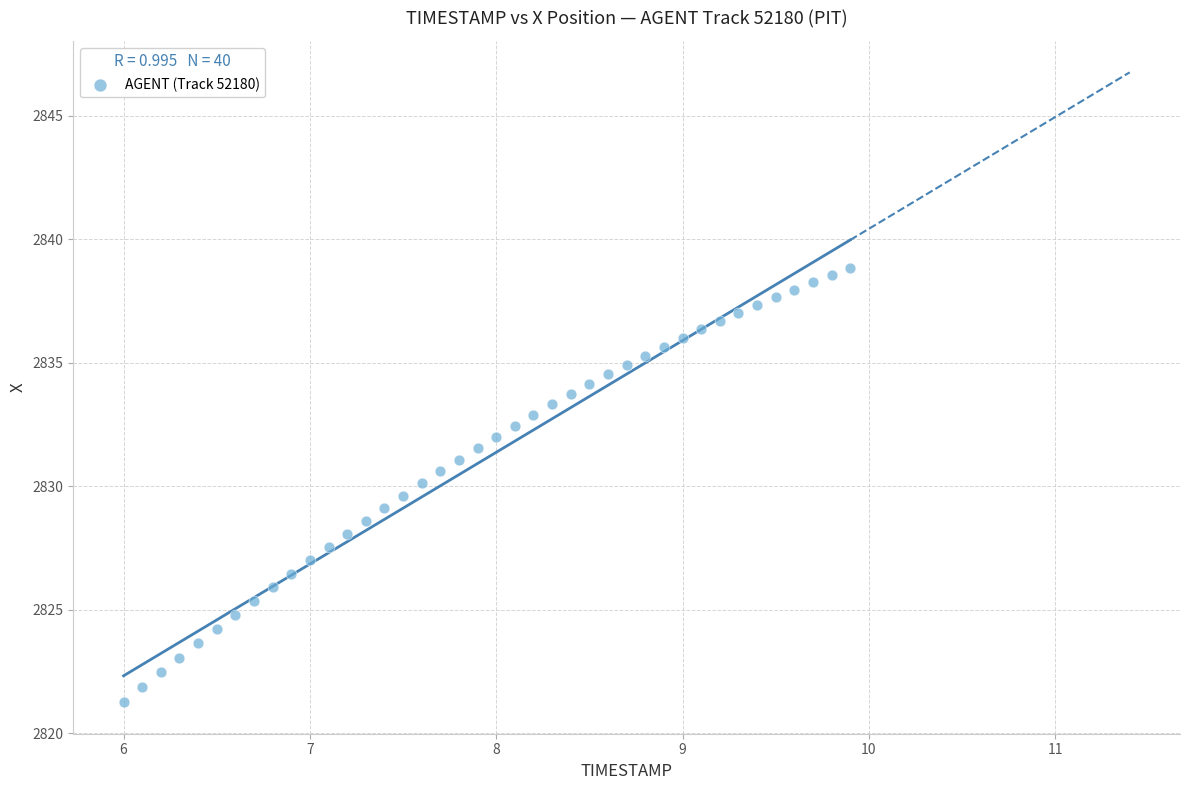

What is the range of Y values (max minus min)?

17.6